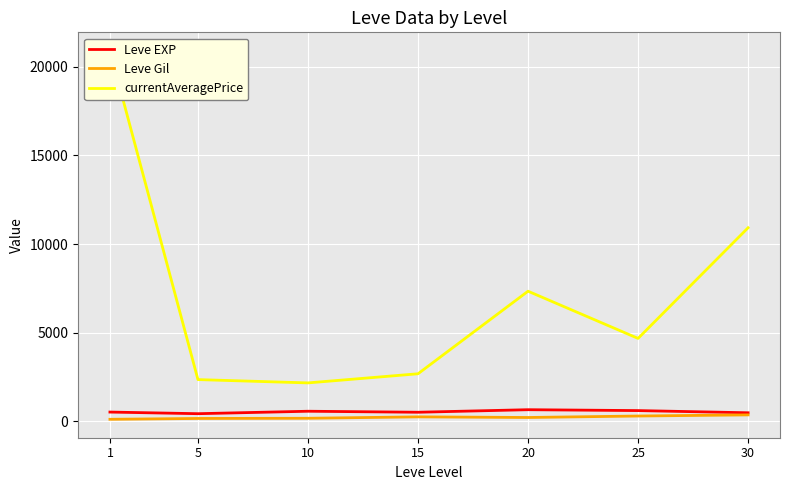

At which category does Leve EXP reach its first local valley?

5